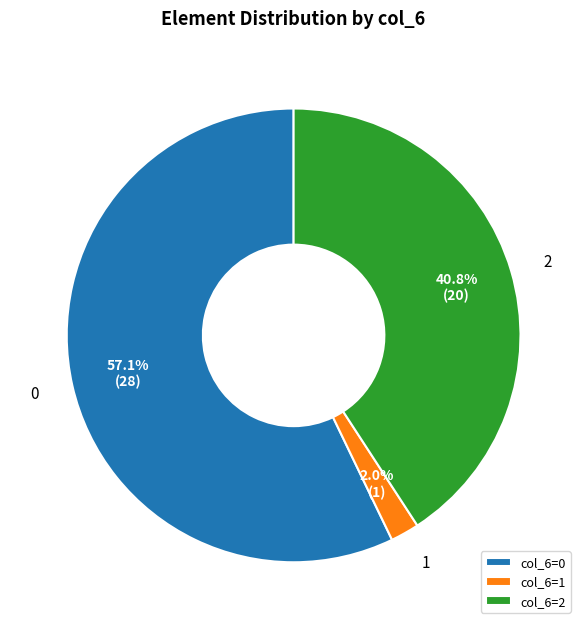

Count the number of slices in the pie.

3